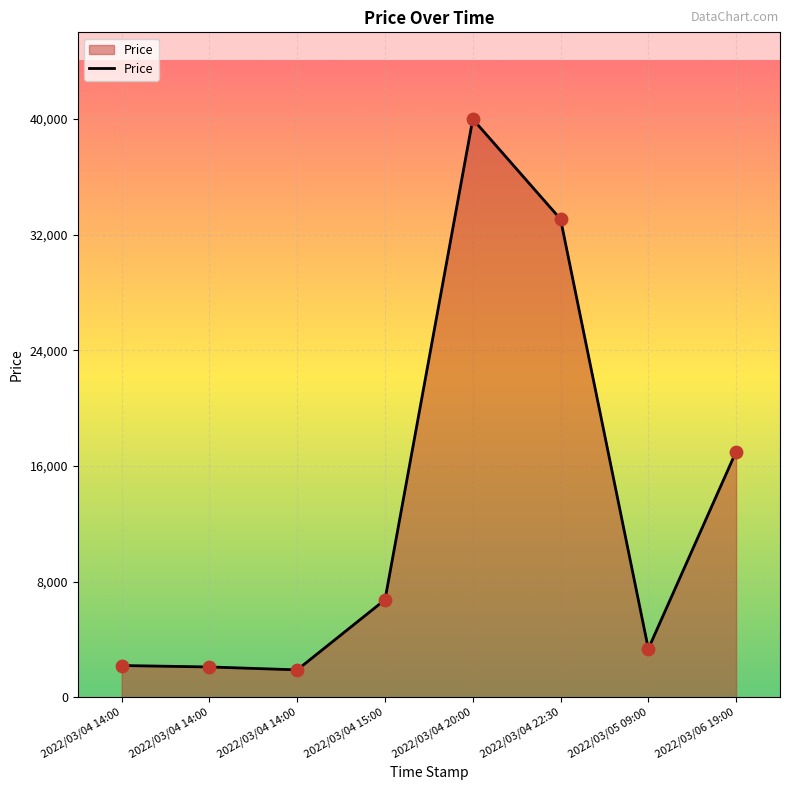

Between 2022/03/04 20:00 and 2022/03/04 14:00, which is larger?

2022/03/04 20:00